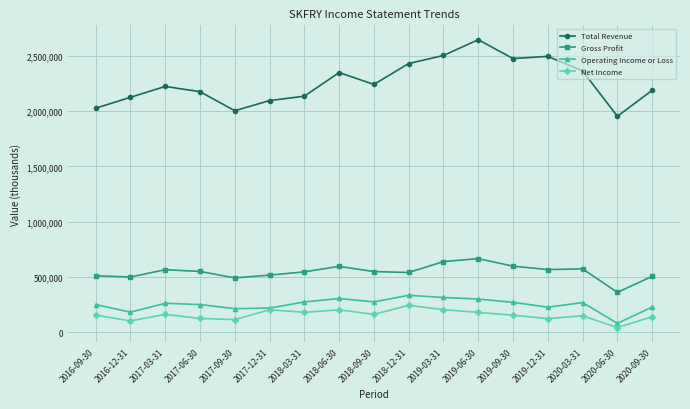

True or false: Net Income and Total Revenue intersect in this chart.

False